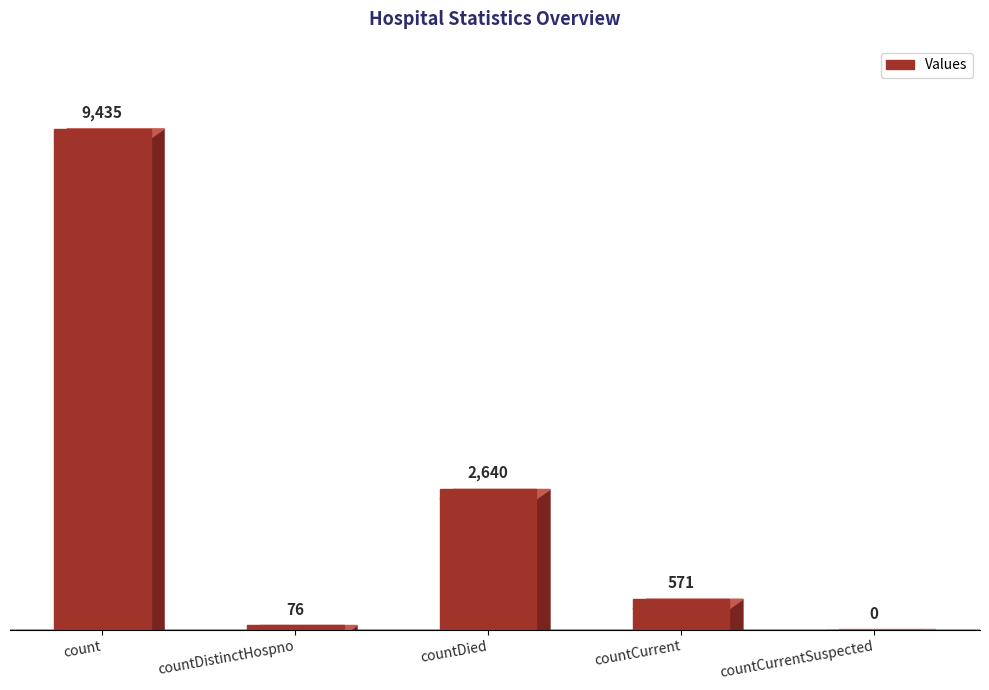

True or false: the data shows 76 at countDistinctHospno.

True